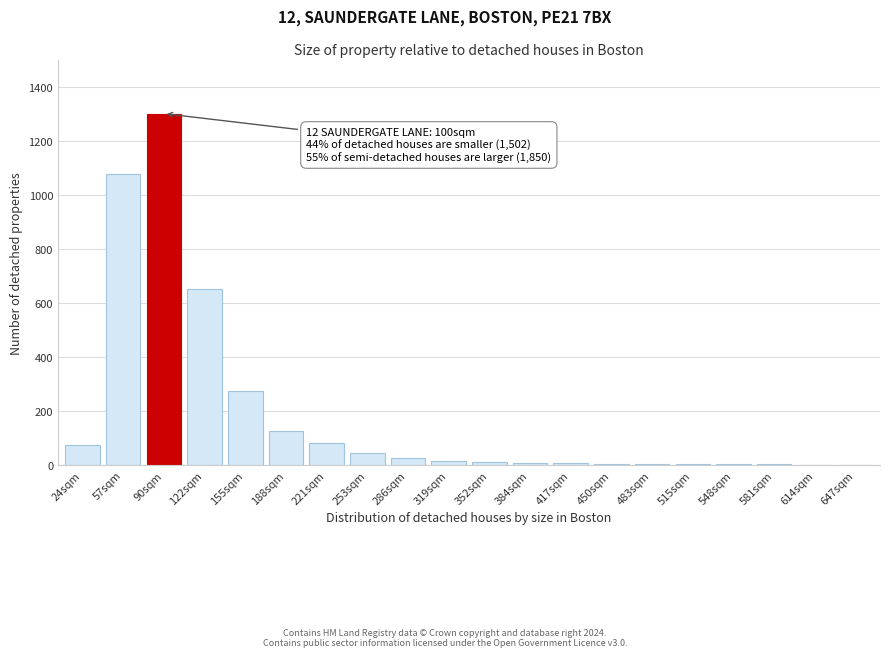

What is the greatest value displayed?

1300